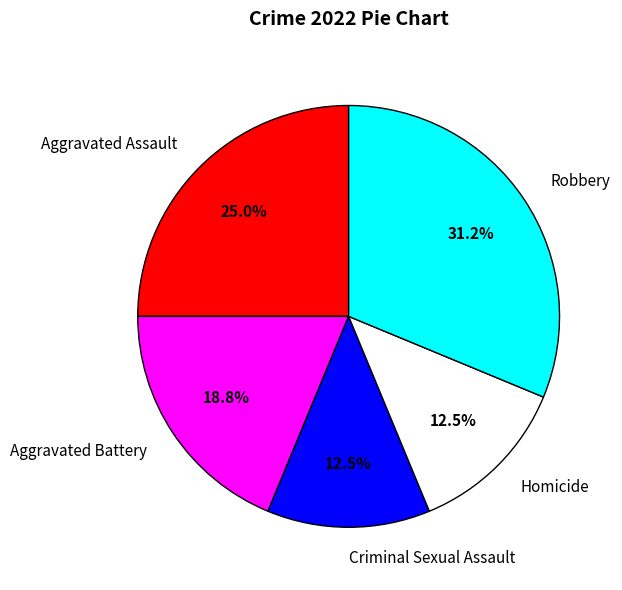

What is the ratio of the value at Homicide to the value at Criminal Sexual Assault?

1.0